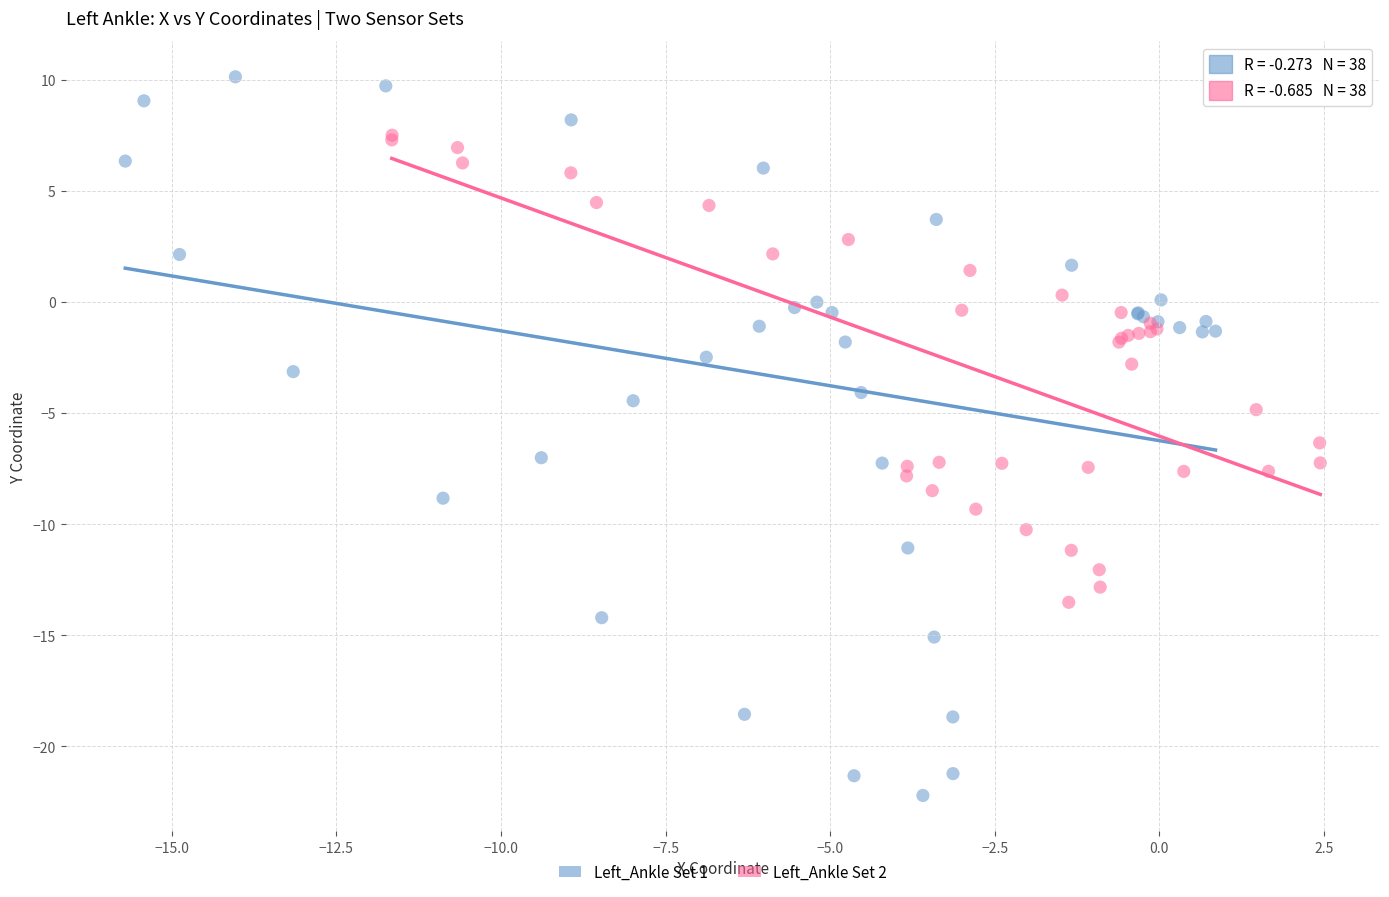

What are all the series names shown in the legend?

Left_Ankle Set 1, Left_Ankle Set 2